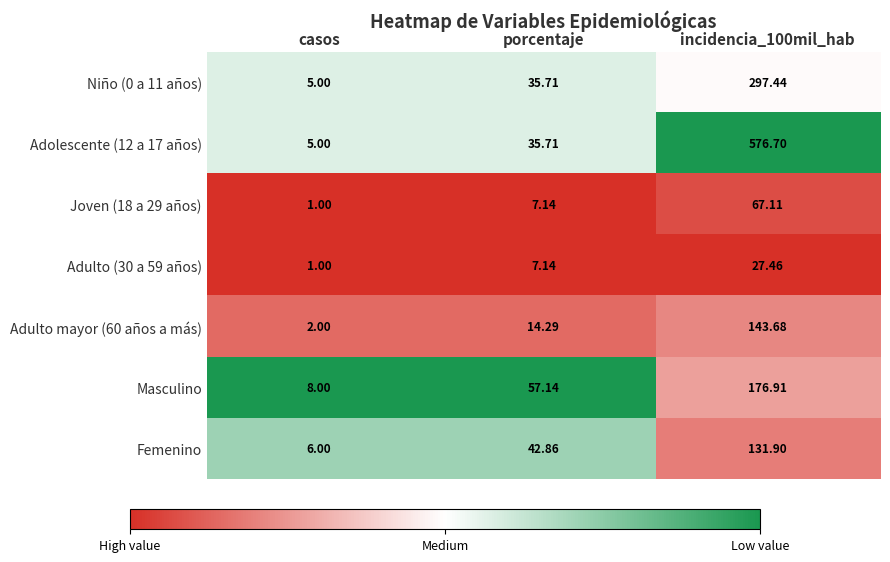

Where does the Niño (0 a 11 años) series first go above 35?

porcentaje